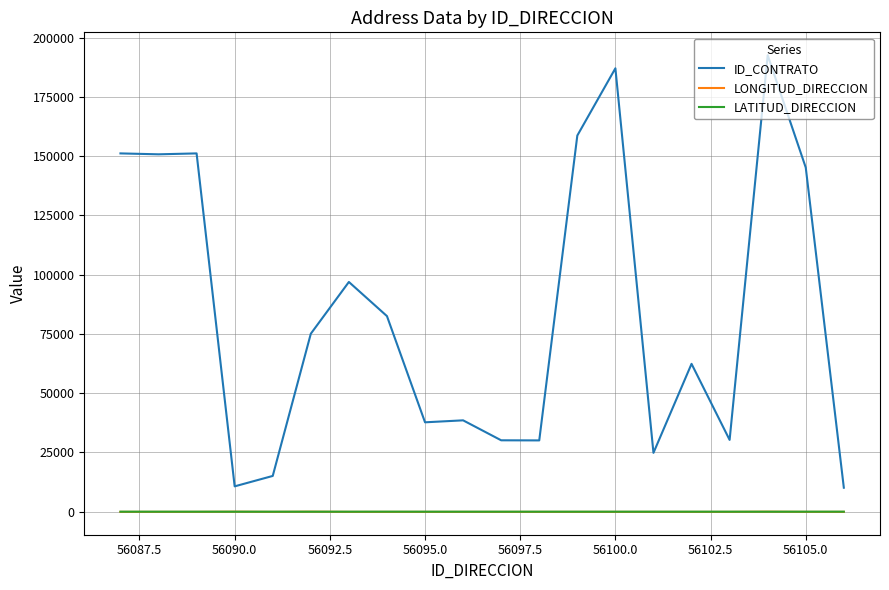

Is this an area chart (filled region under the line)?

No